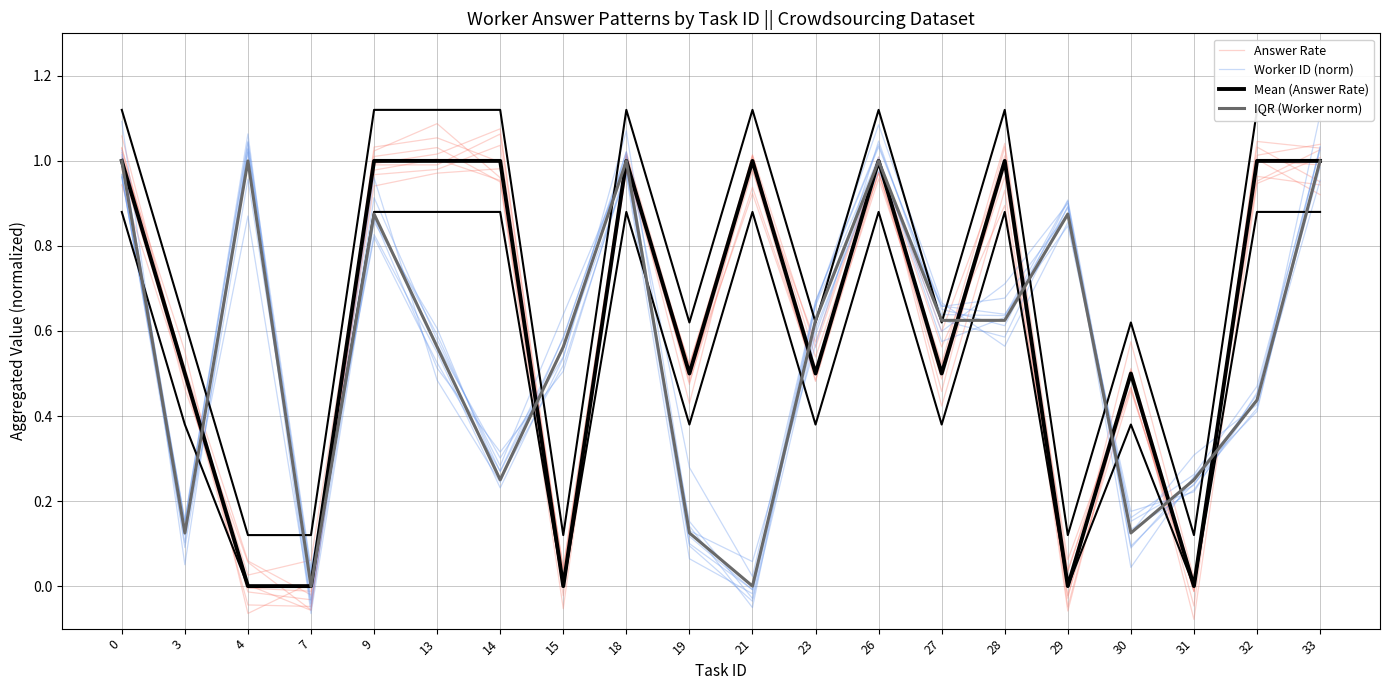

Where do Worker ID (norm) and Mean (Answer Rate) first cross each other?

3 and 4